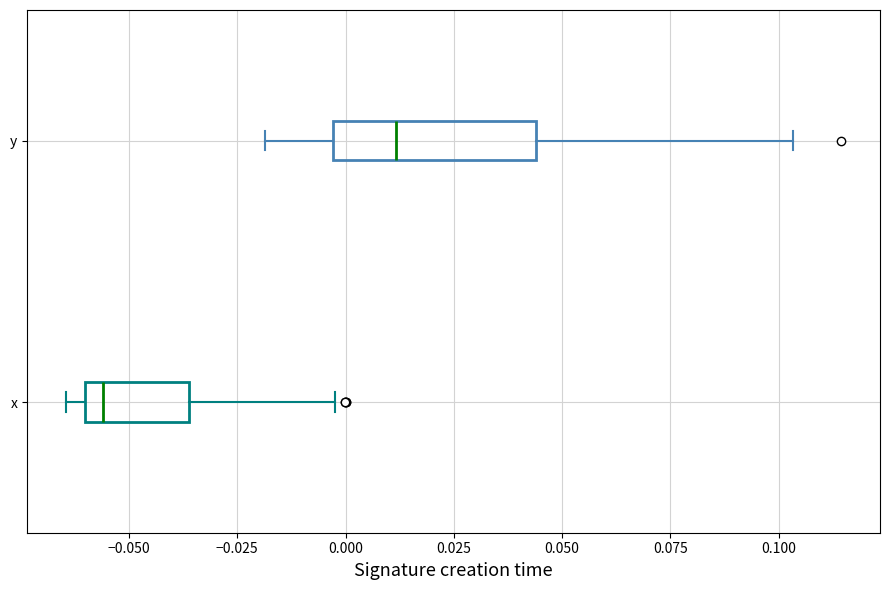

Which box has the furthest to the left median line?

x